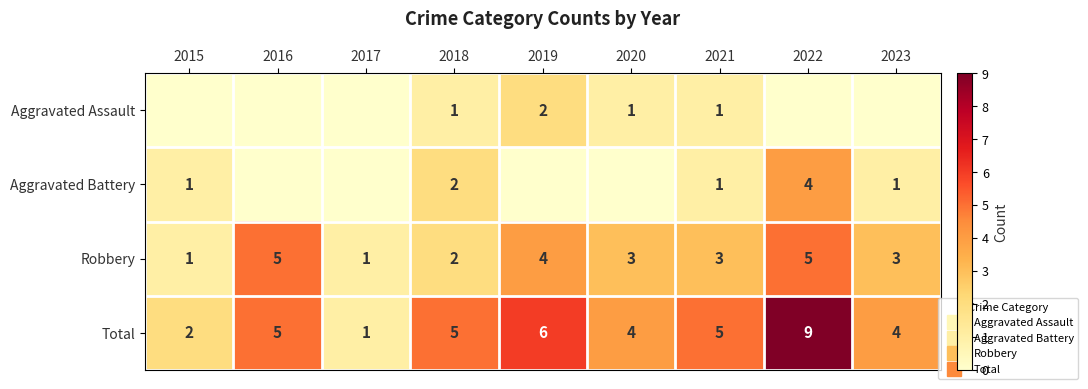

Is it true that Aggravated Battery equals 1 at 2018?

False